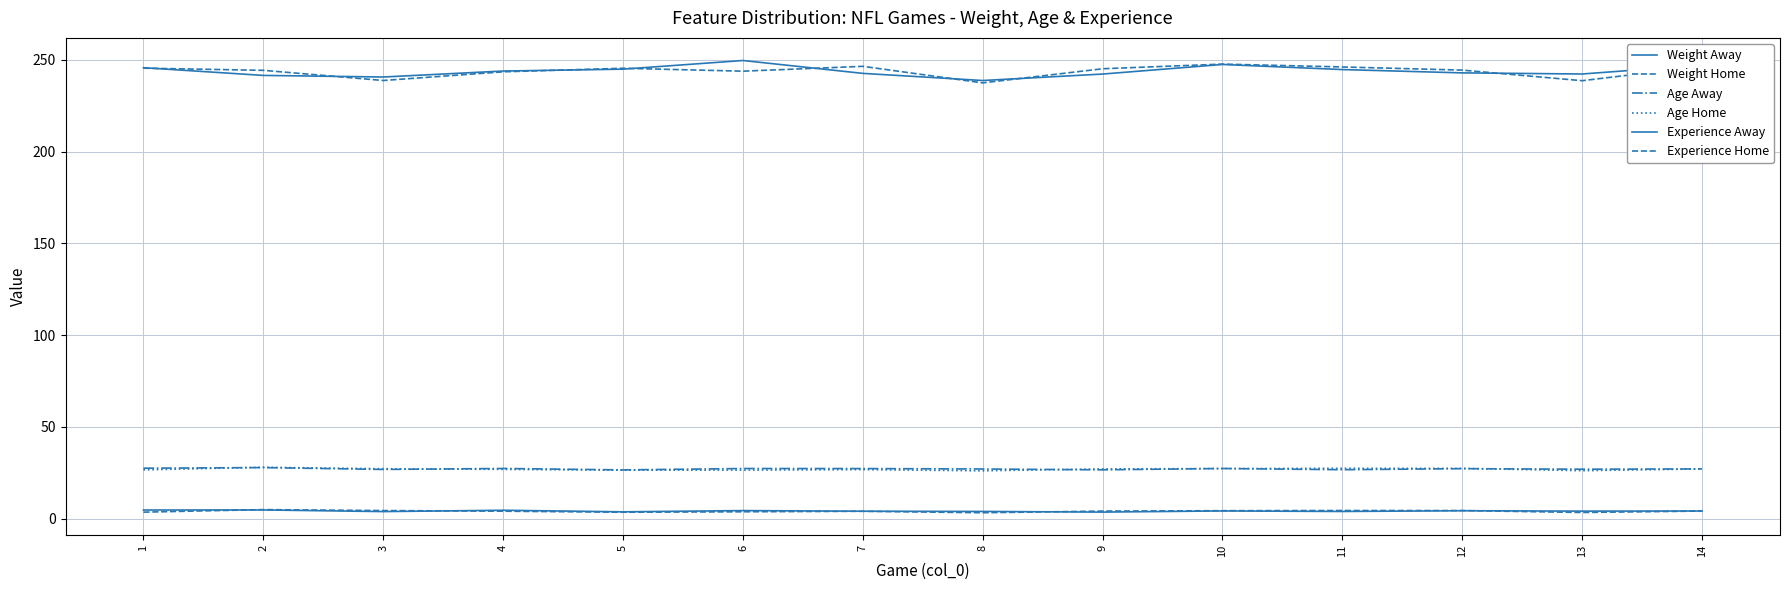

At how many categories does at least one series exceed 122?

14